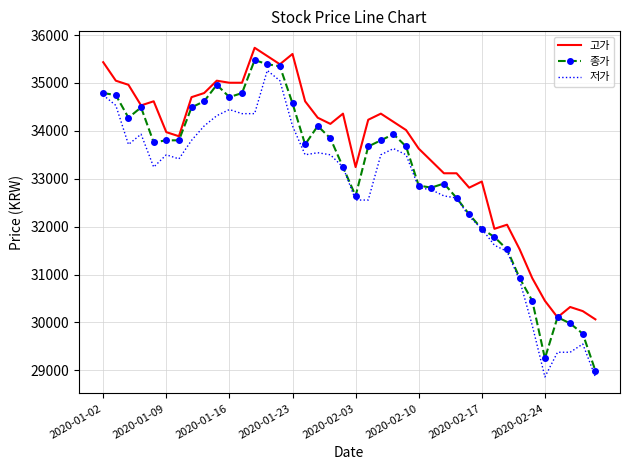

List the series in order of their overall mean, highest first.

고가, 종가, 저가